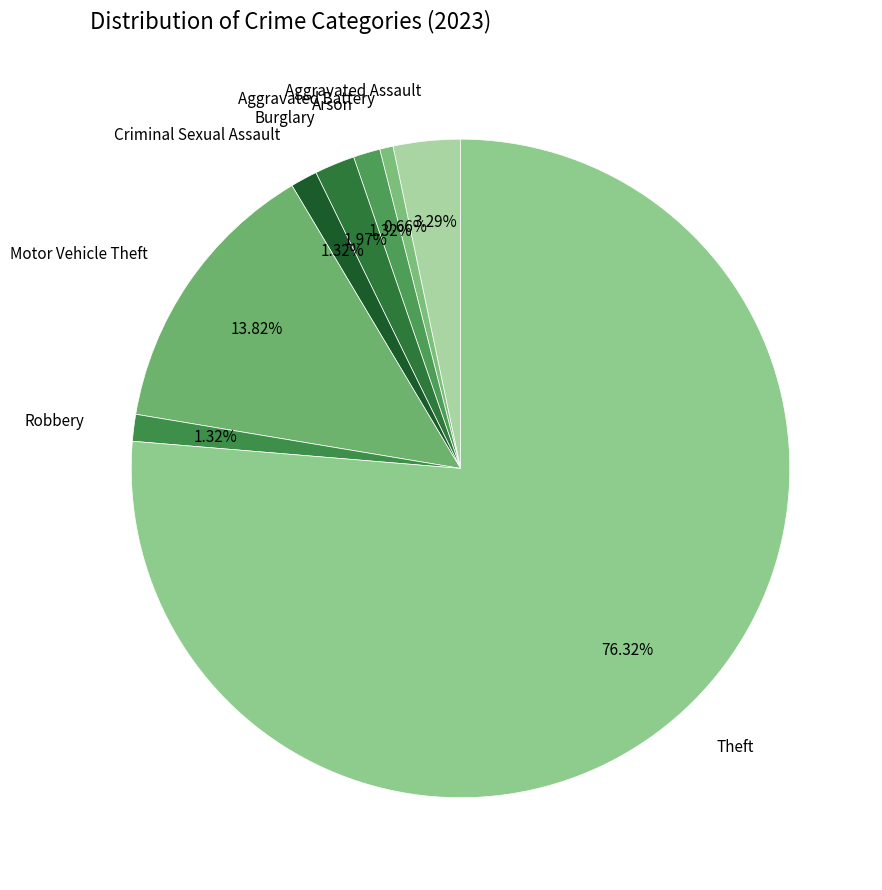

Count the number of slices in the pie.

8